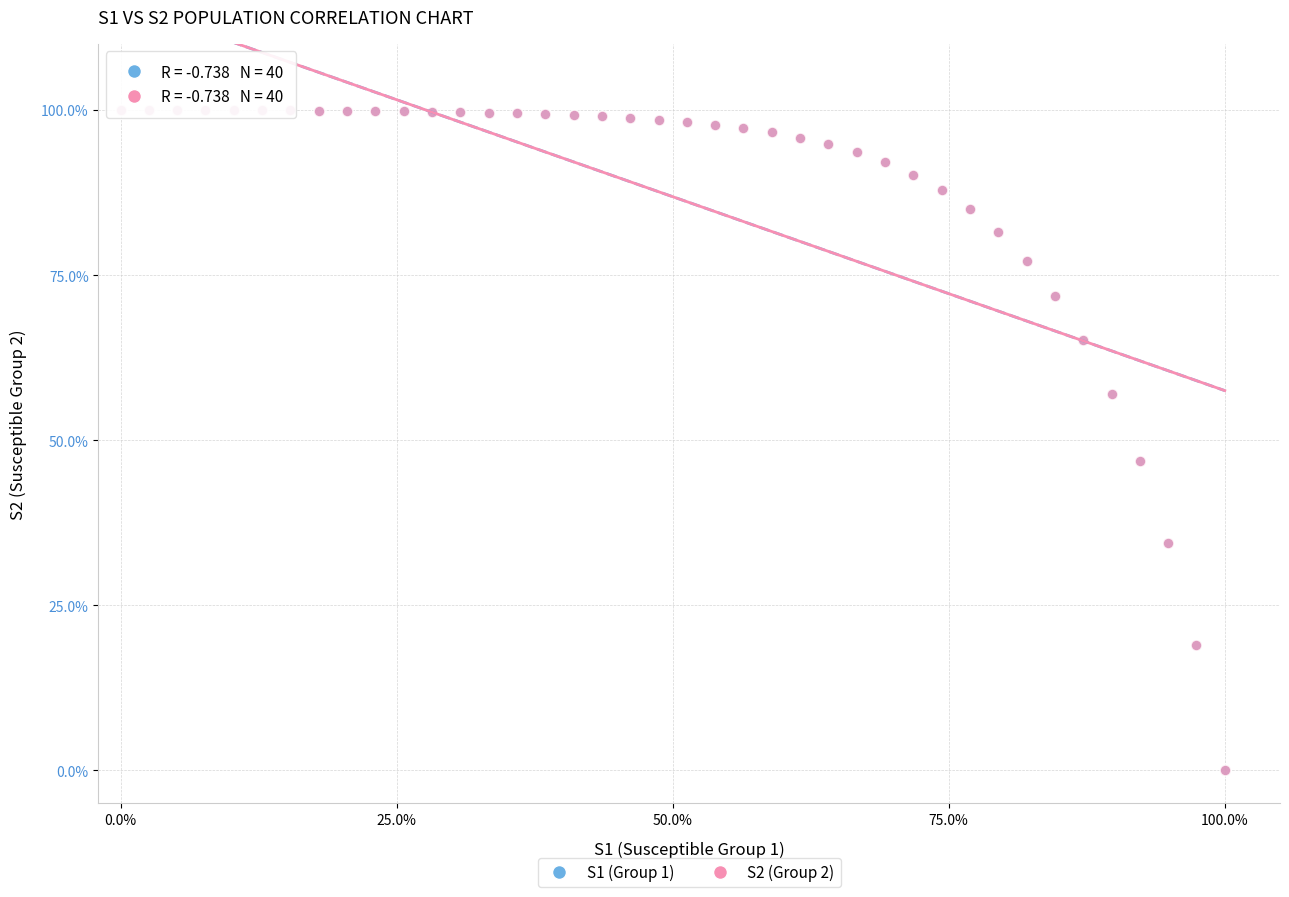

What are all the series names shown in the legend?

S1 (Group 1), S2 (Group 2)